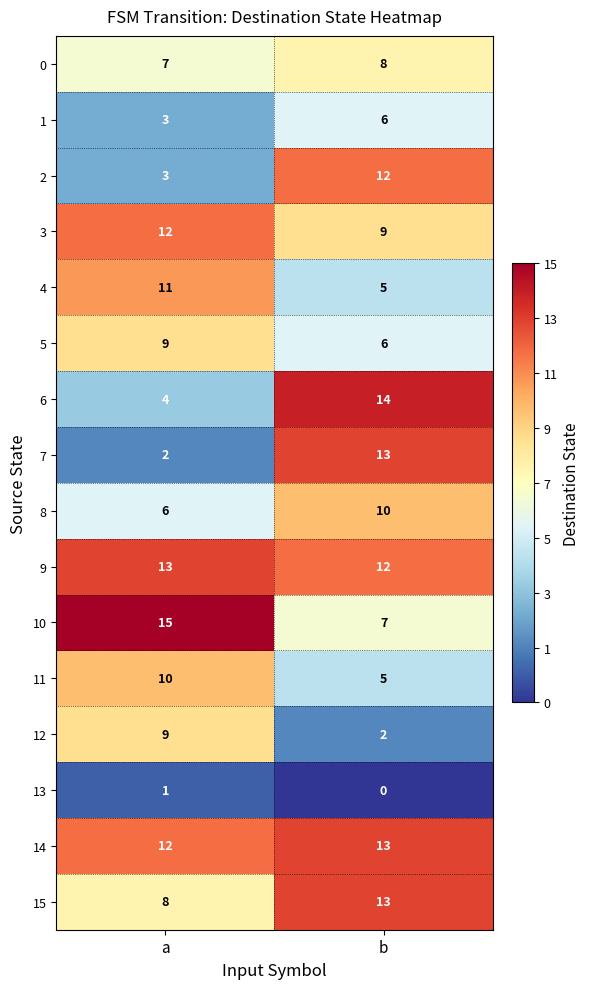

The 6 series shows 14 at b. True or false?

True